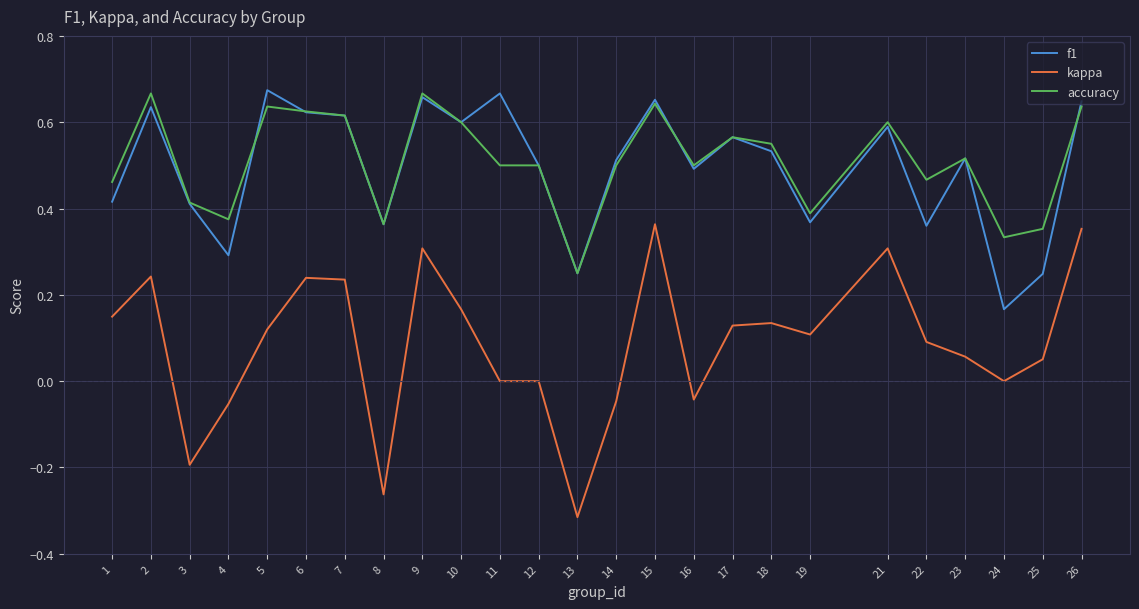

Which series has the largest range (max minus min)?

kappa